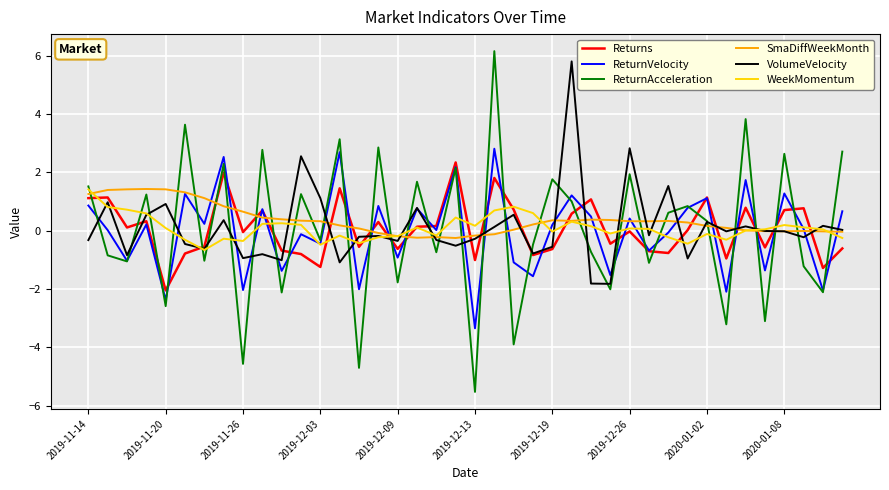

Does the chart display data point markers on the line(s)?

No